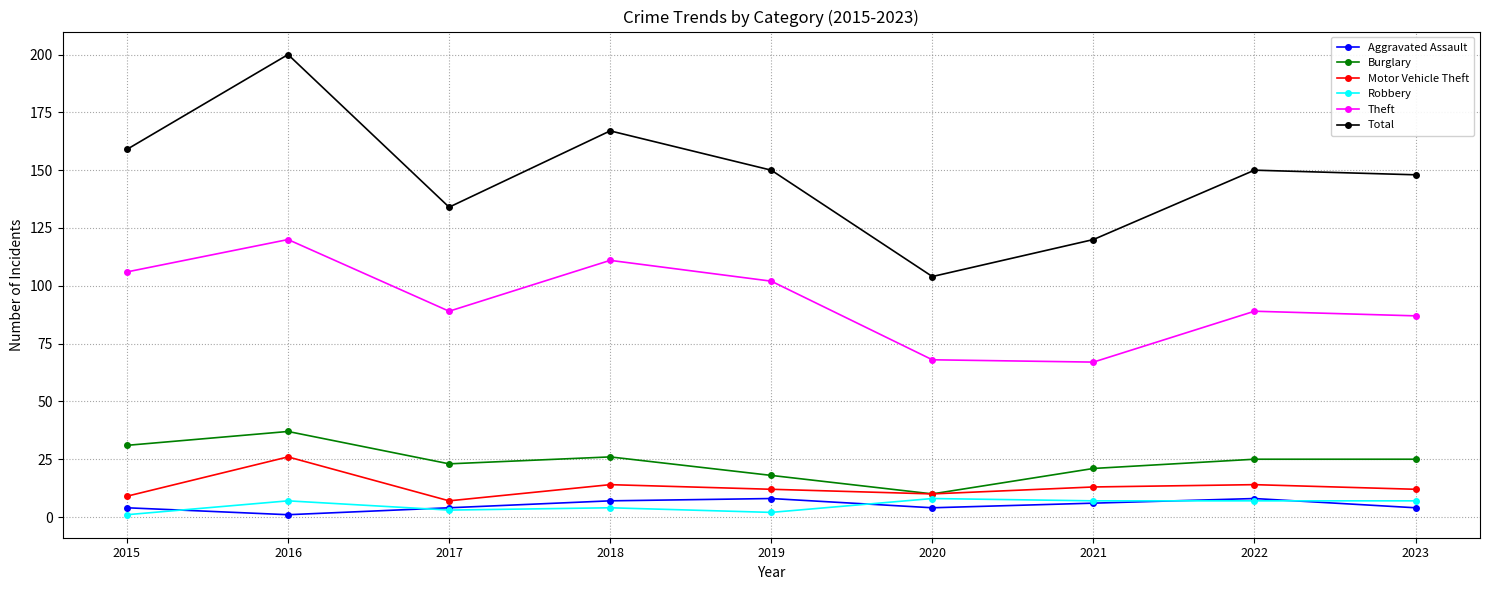

Is the value of Motor Vehicle Theft at 2015 greater than the value of Total at 2021?

No